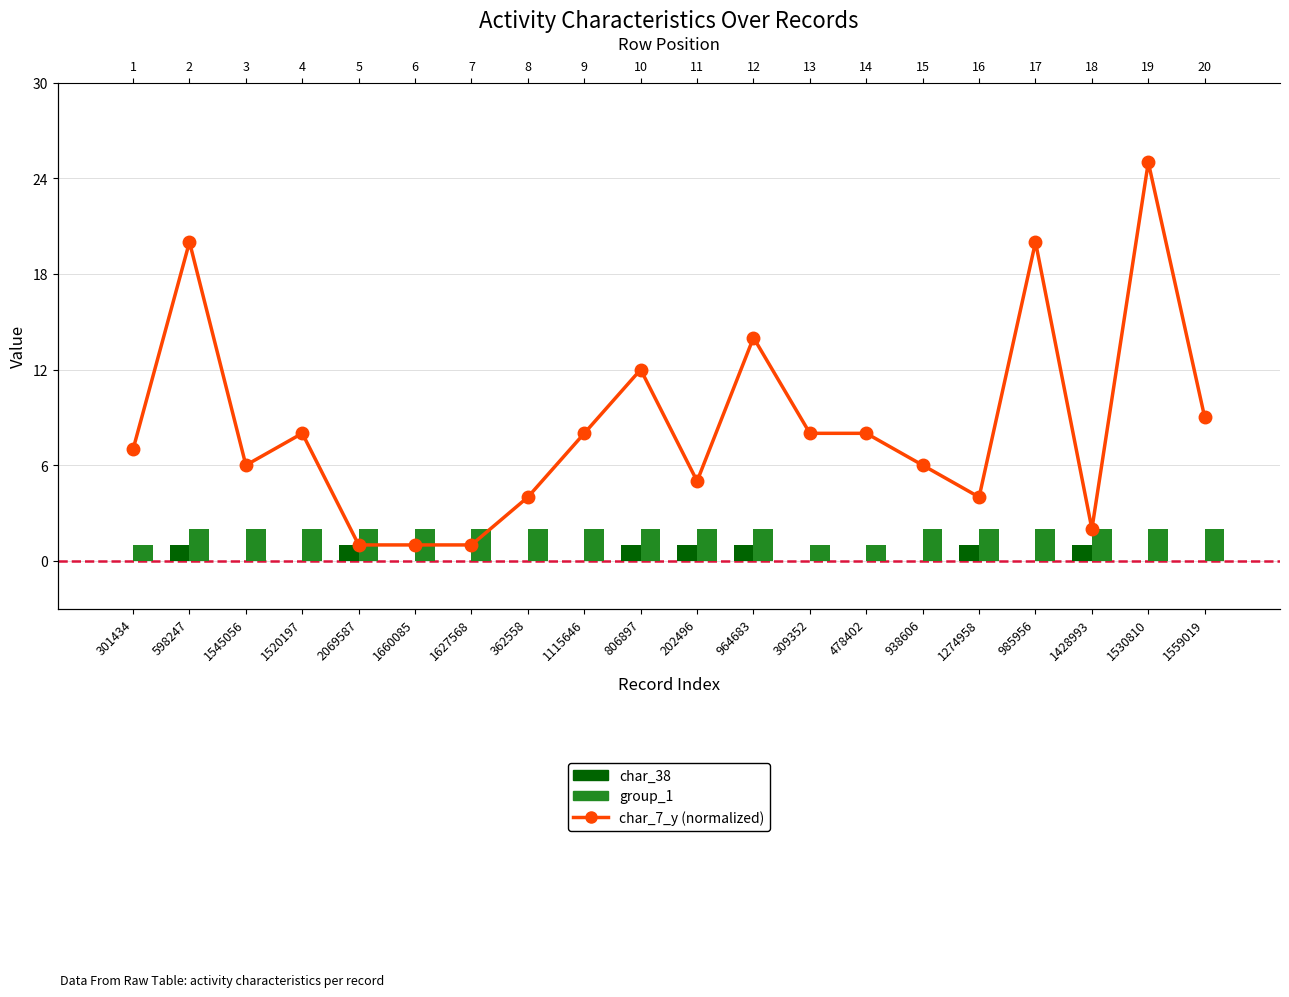

What is the lowest value of the char_7_y (normalized) series?

1.0